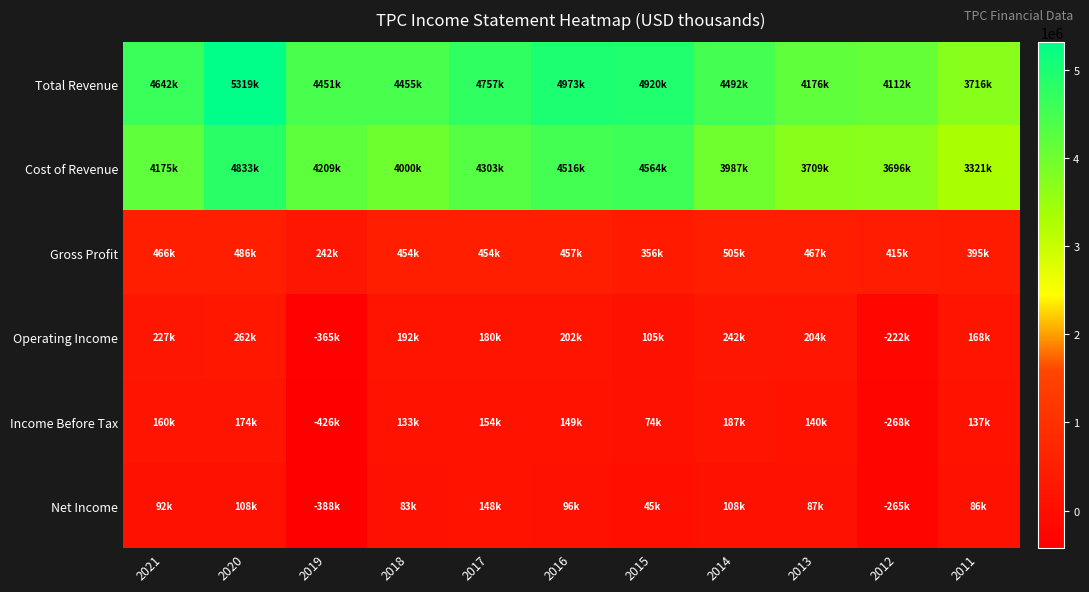

Which has a higher value, 2012 or 2020?

2020